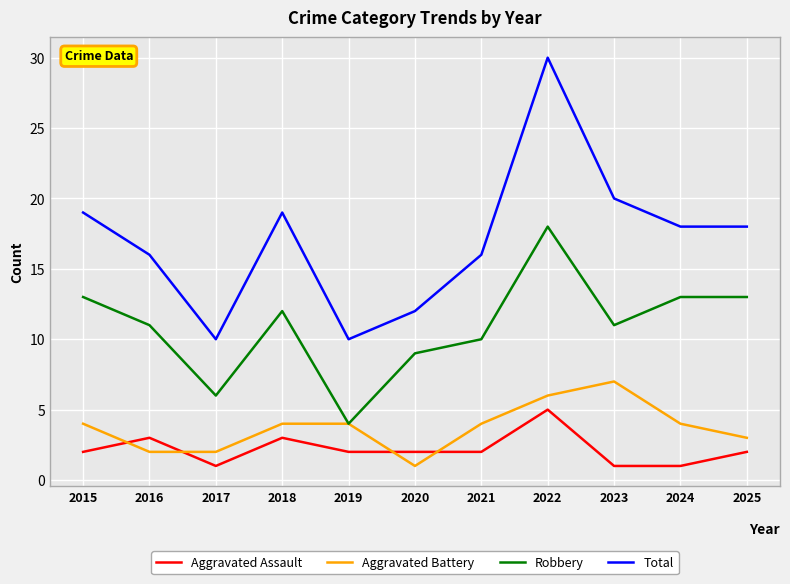

What is the difference between the second highest and minimum values in the Robbery series?

9